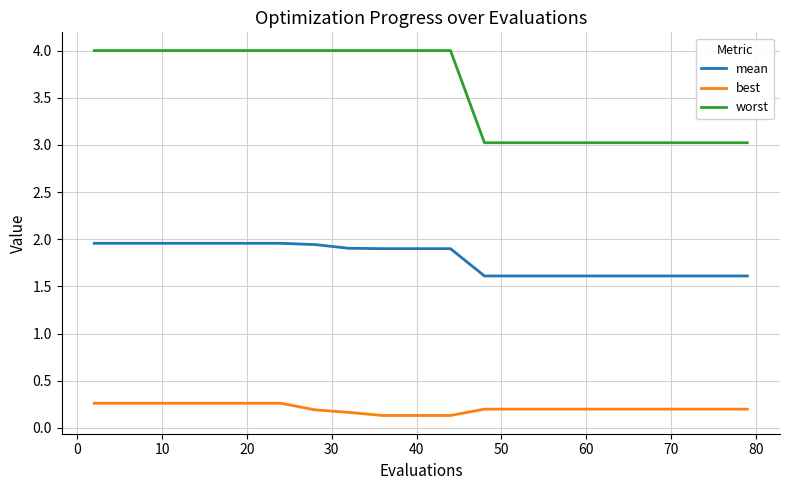

What is the maximum value for worst?

4.0